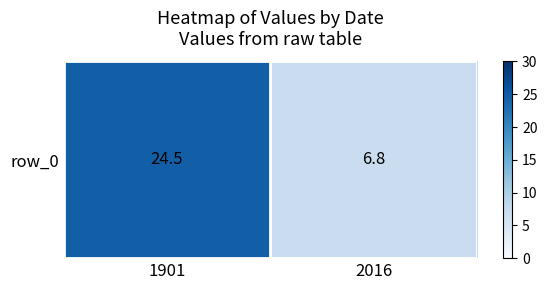

What is the sum of the values at 2016 and 1901?

31.3